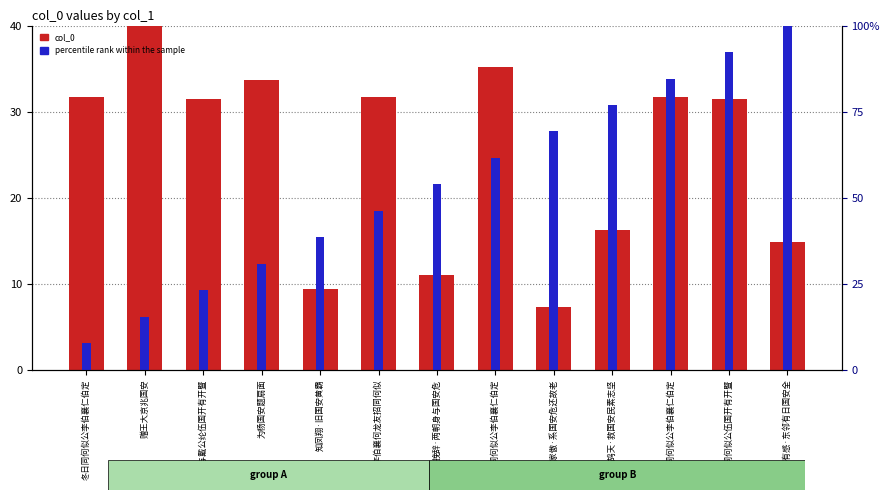

At which label is col_0 closest to 23?

鹧鸪天·救国安民素志坚